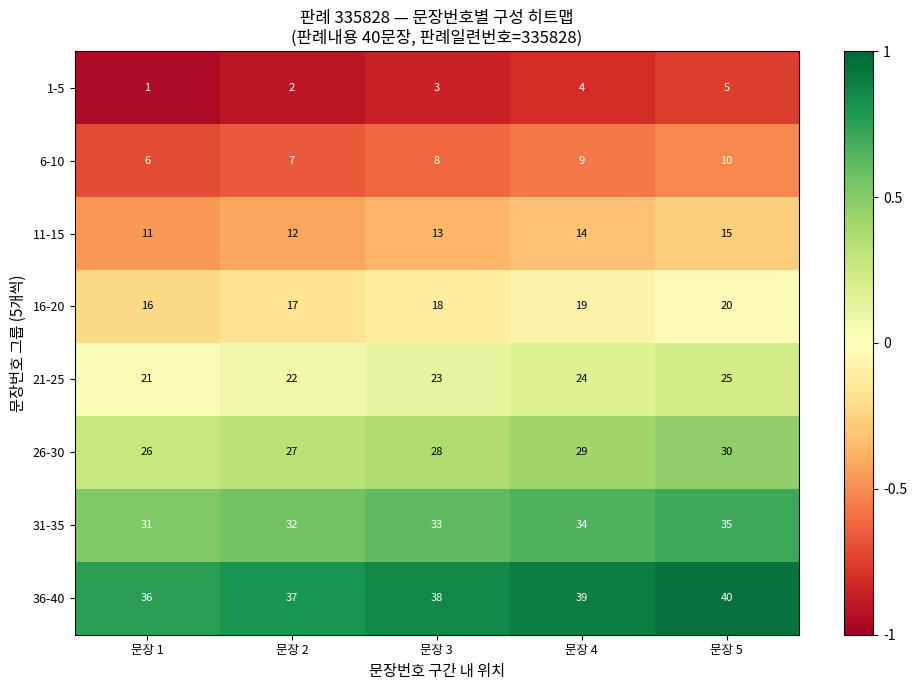

List the series in order of their peak value, highest first.

36-40, 31-35, 26-30, 21-25, 16-20, 11-15, 6-10, 1-5